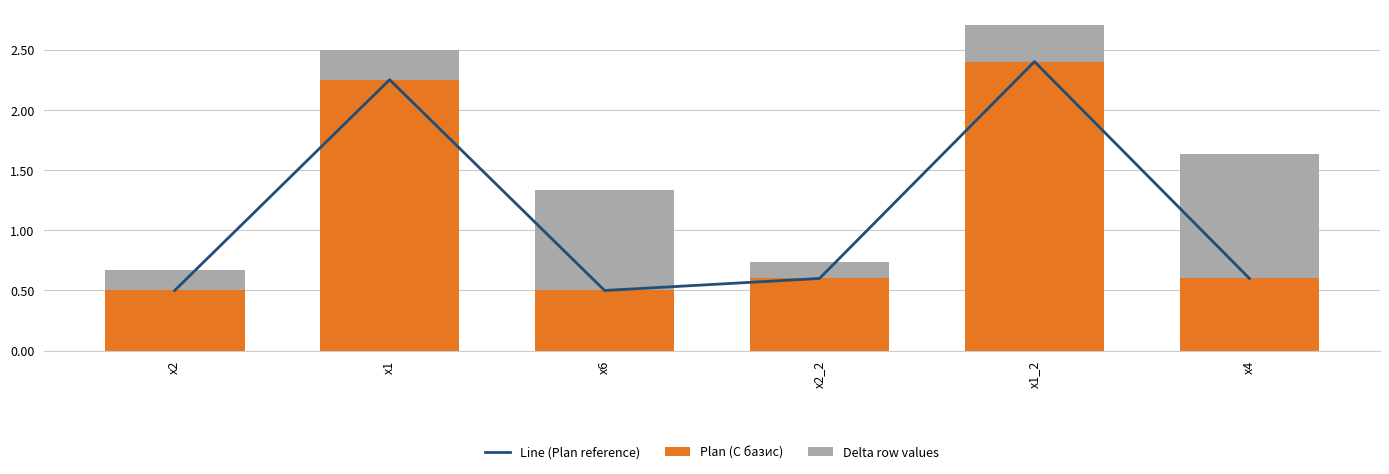

What is the label of the 2nd bar from the left?

x1